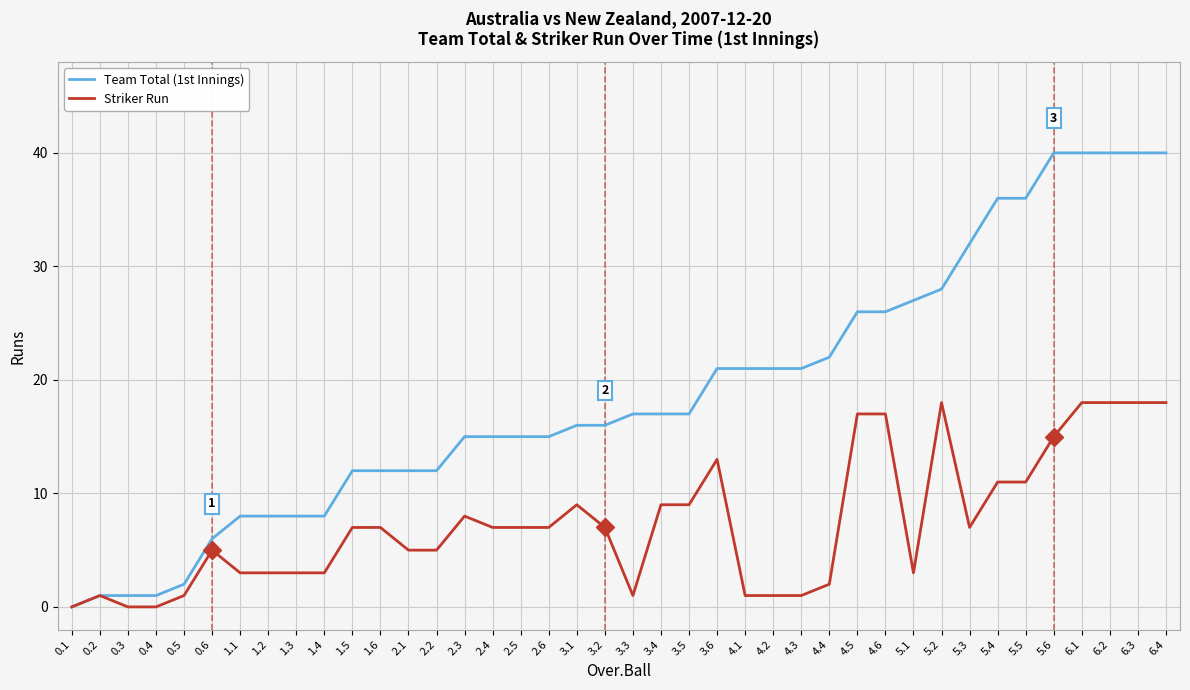

Rank the series by their average value, from highest to lowest.

Team Total (1st Innings), Striker Run